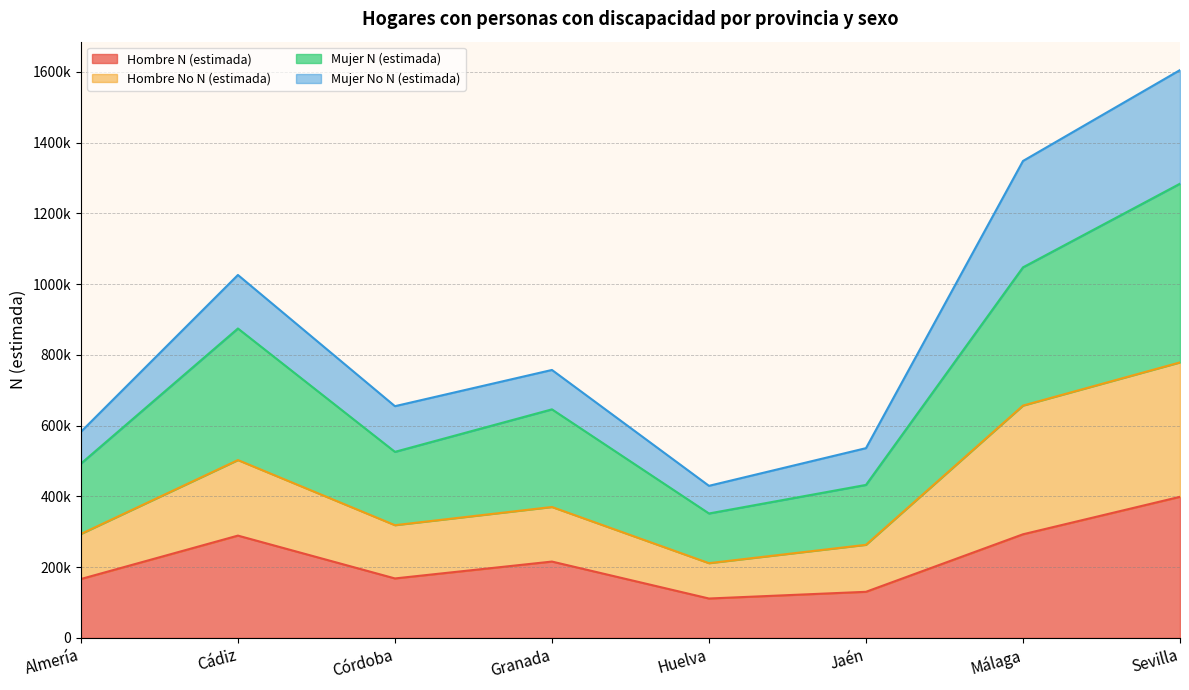

At which category is the sum across all series the highest?

Sevilla